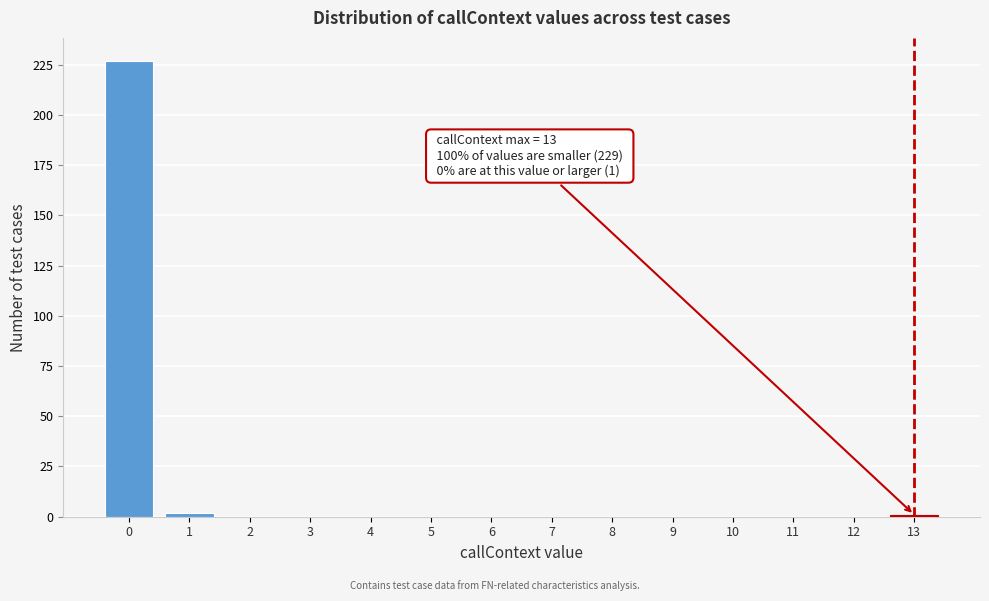

Reading left to right, transcribe all the data shown in this chart.

0=227	1=2	2=0	3=0	4=0	5=0	6=0	7=0	8=0	9=0	10=0	11=0	12=0	13=1